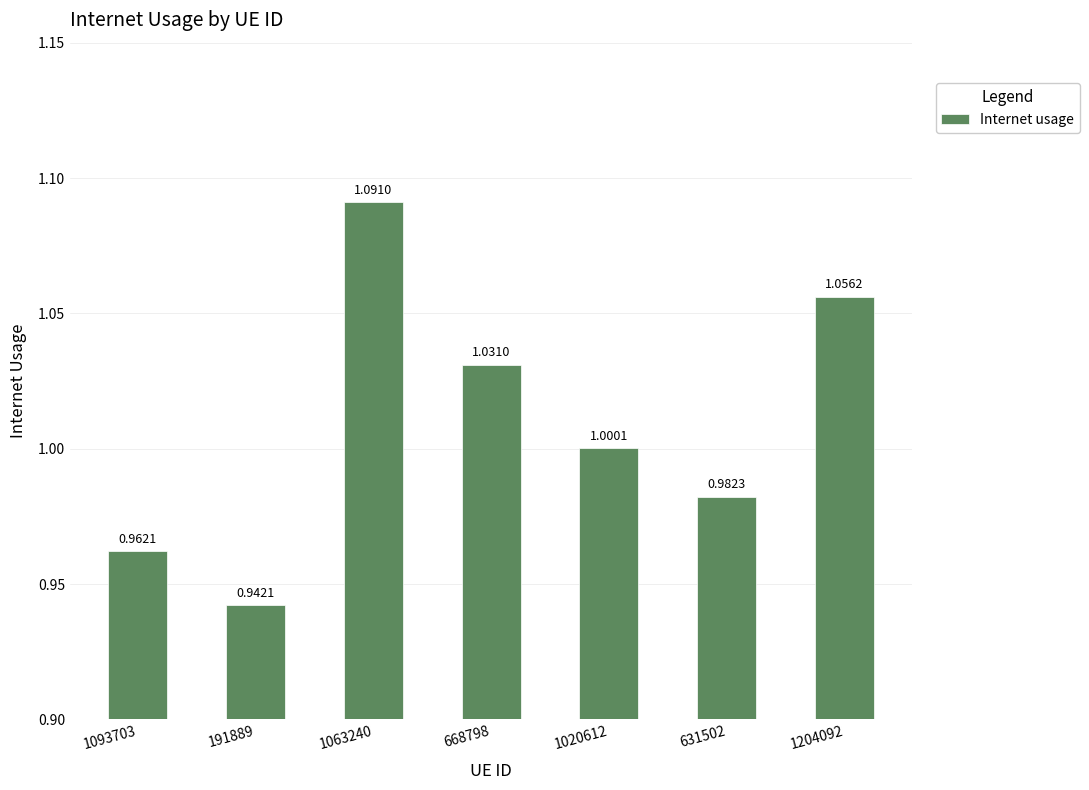

Which has a higher value, 1093703 or 668798?

668798